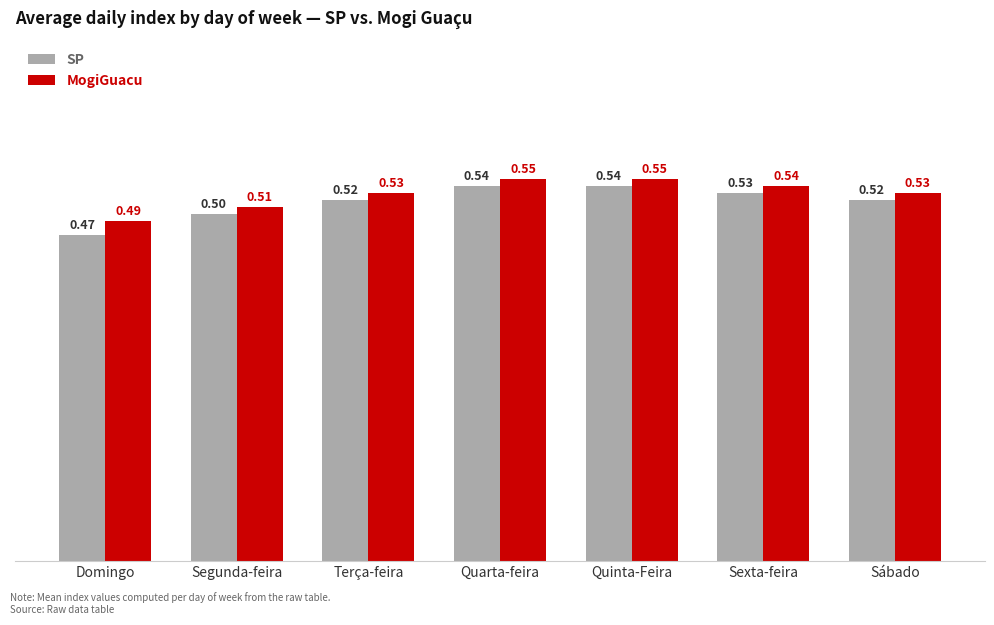

What is the sum of the SP values at Terça-feira and Quarta-feira?

1.1